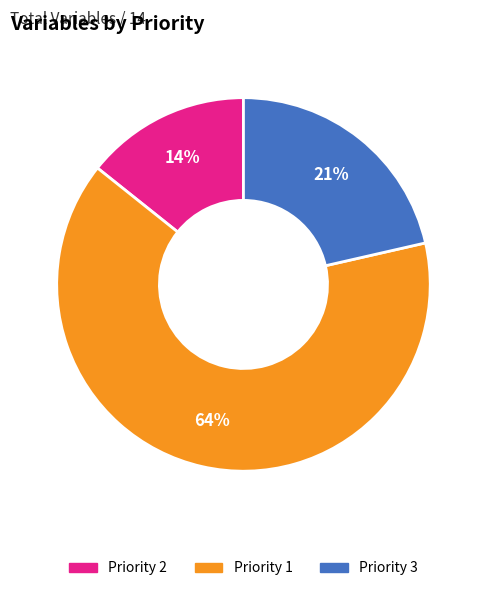

Approximately how many times larger is the value at Priority 3 compared to Priority 1?

0.3